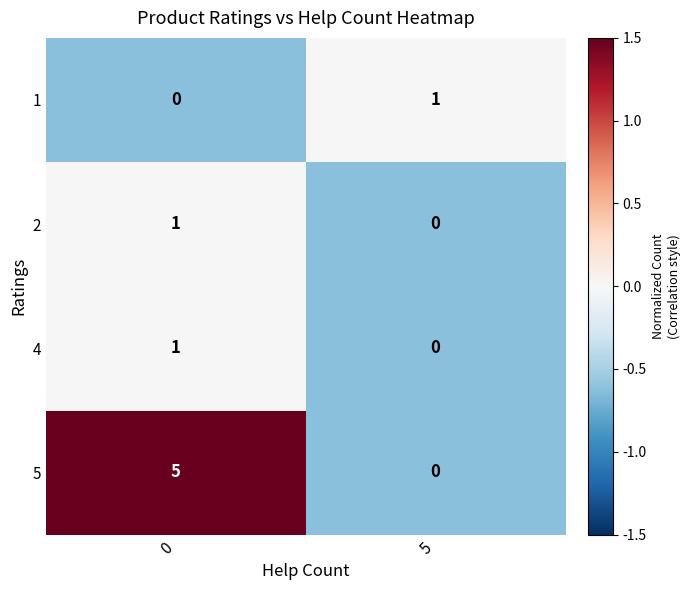

Which series has the widest spread of values?

5